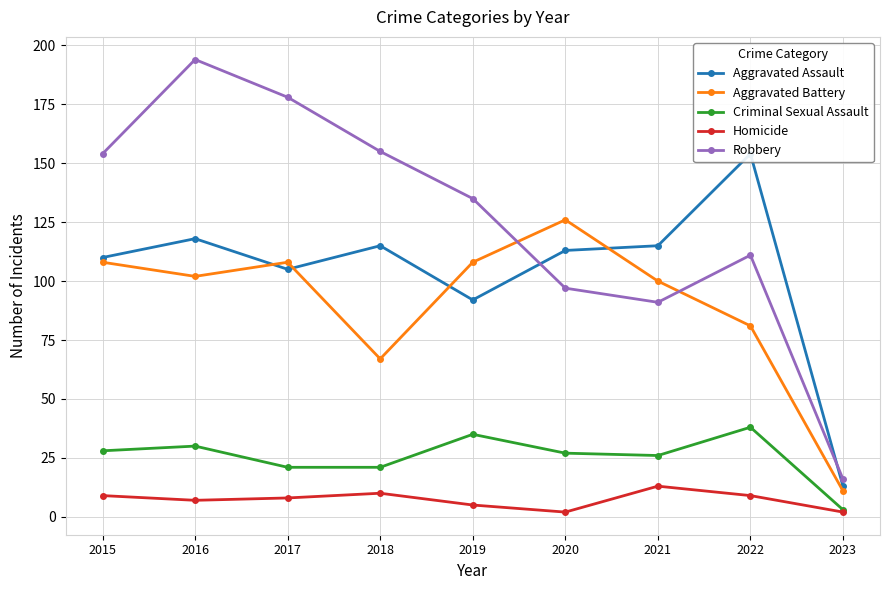

Where is the first local maximum for Criminal Sexual Assault?

2016